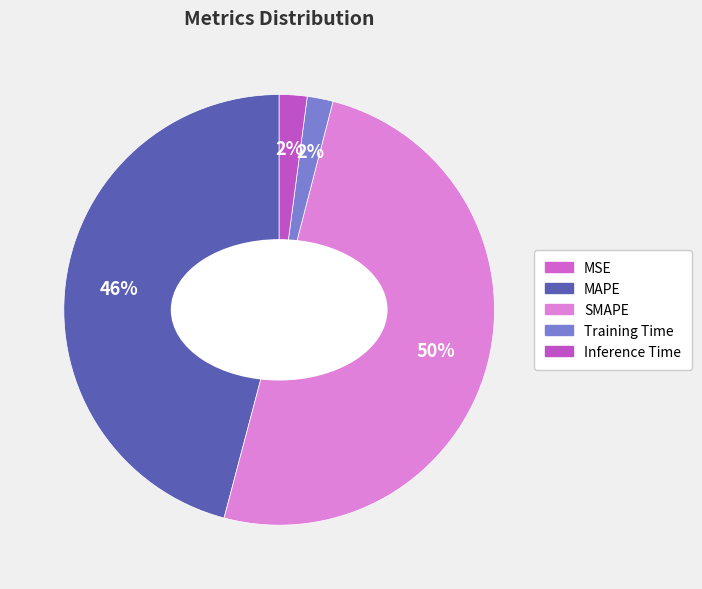

True or false: MSE accounts for 1% of the total.

False